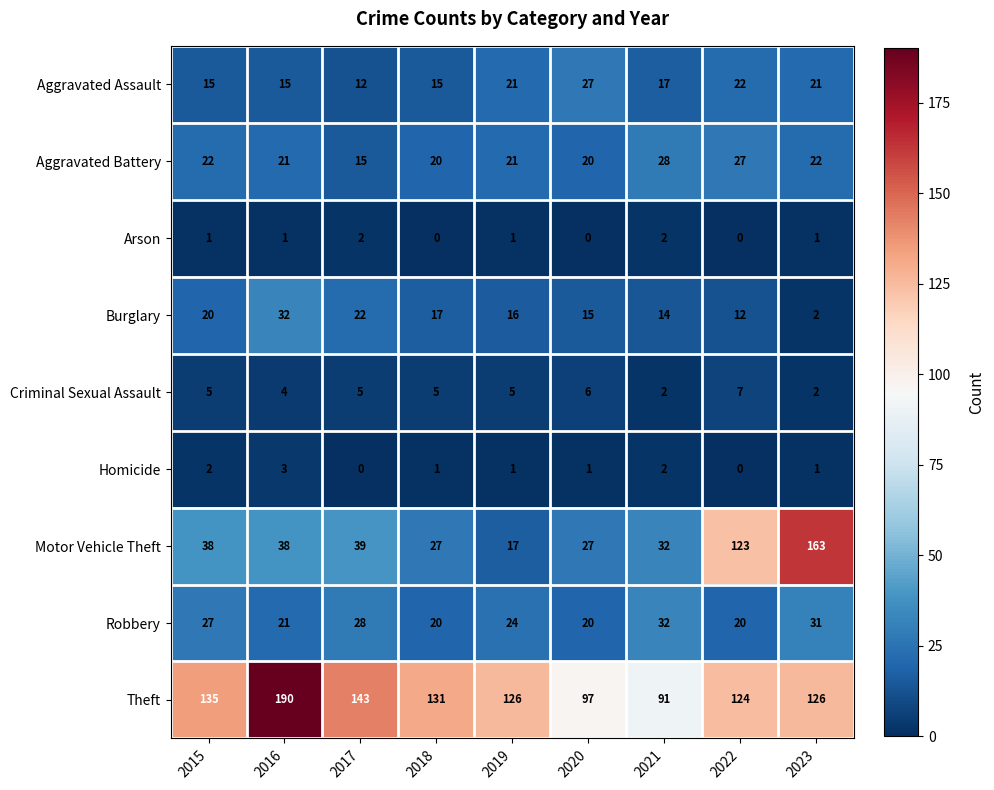

Rank the series at 2015 from lowest to highest value.

Arson, Homicide, Criminal Sexual Assault, Aggravated Assault, Burglary, Aggravated Battery, Robbery, Motor Vehicle Theft, Theft